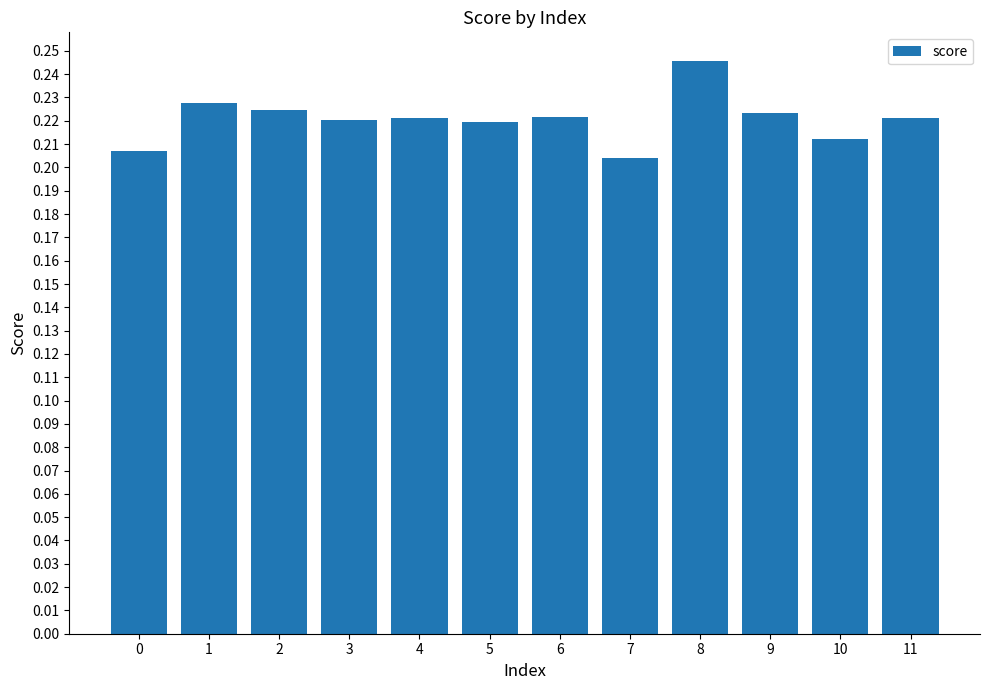

Which label corresponds to the largest value in the chart?

8